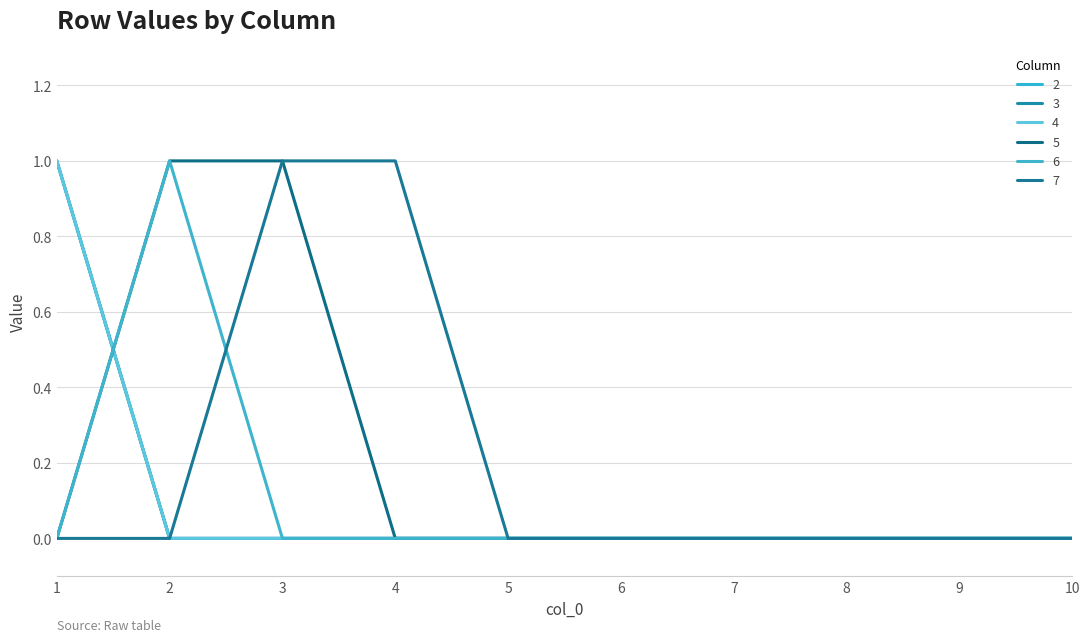

At which label is 2 closest to 0?

2